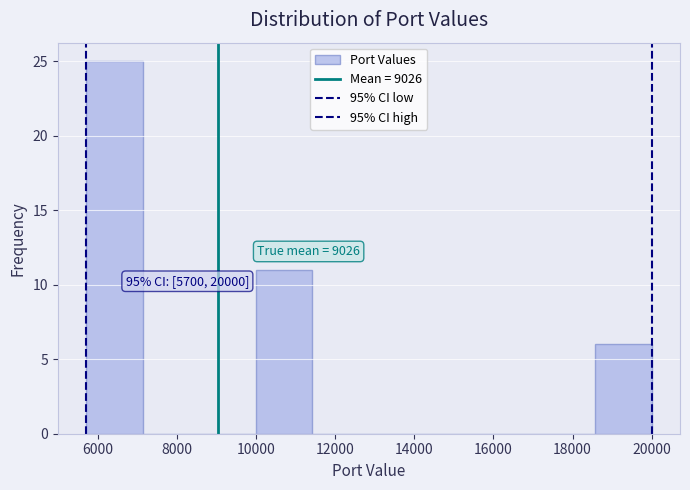

Which range on the x-axis has the tallest bar?

5800 to 7200